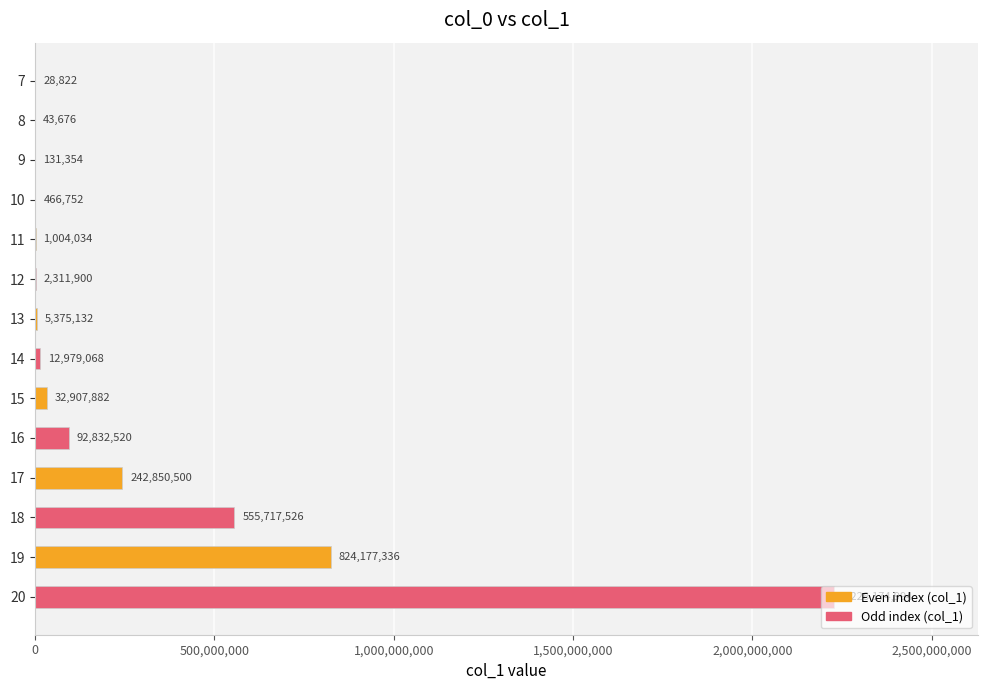

At which label is the value closest to 1114101908?

19